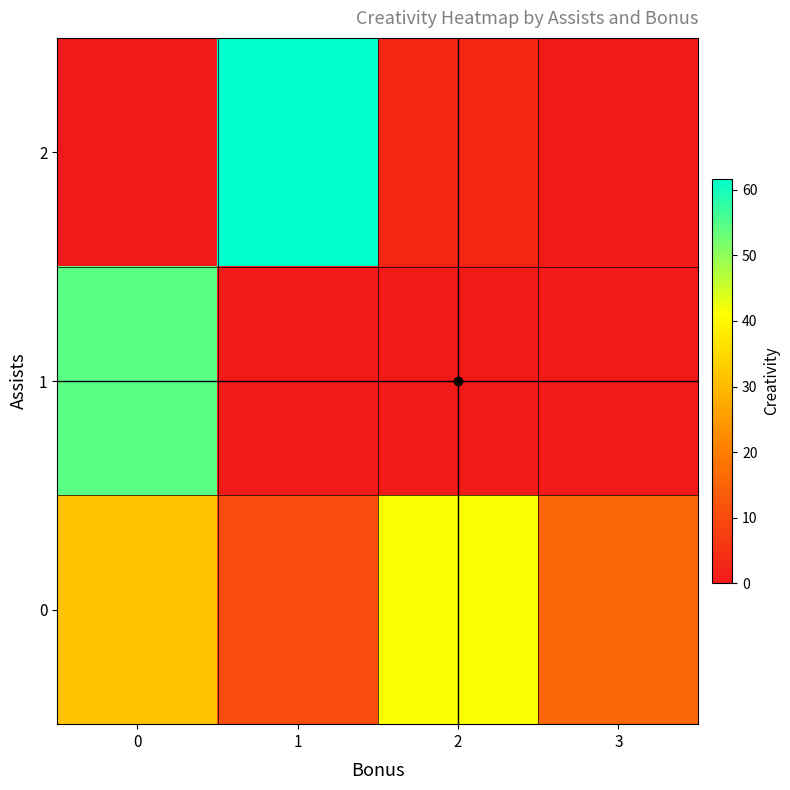

How many data points does each series have?

4